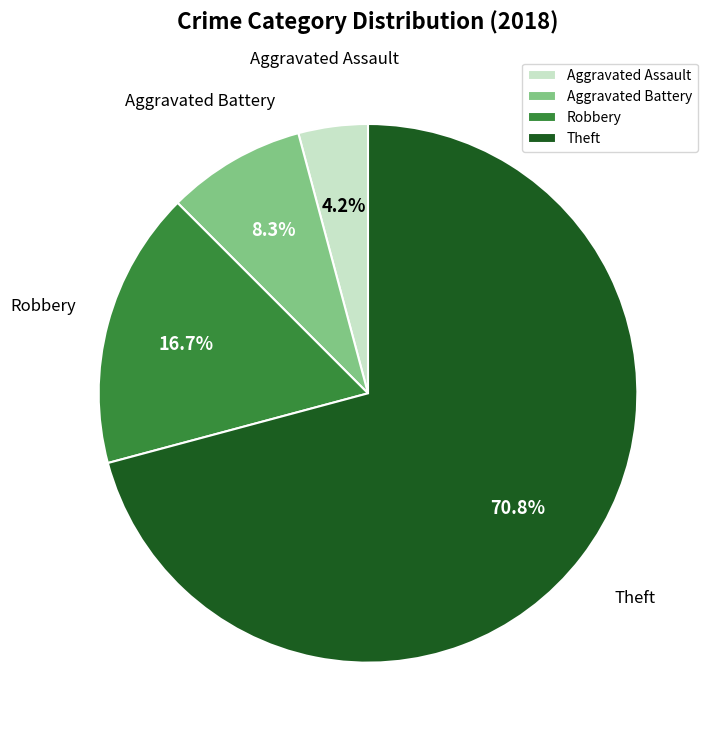

Is there any slice that represents more than half of the pie?

Yes